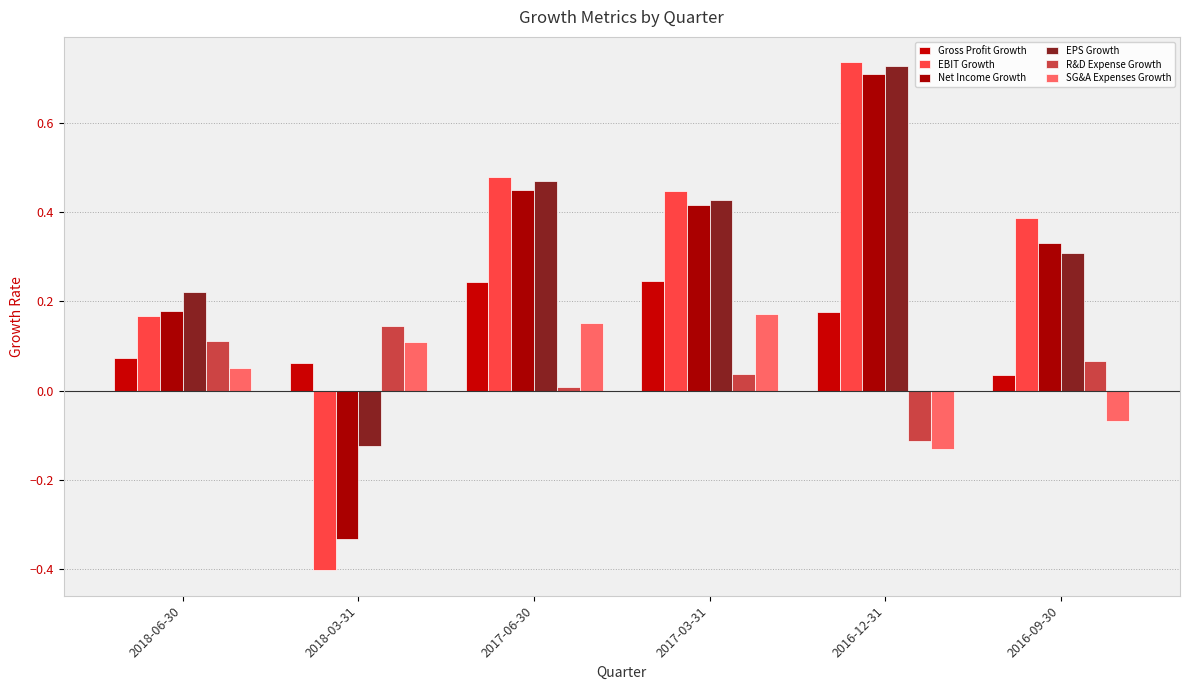

What is the difference between the maximum and minimum values in the Net Income Growth series?

1.0